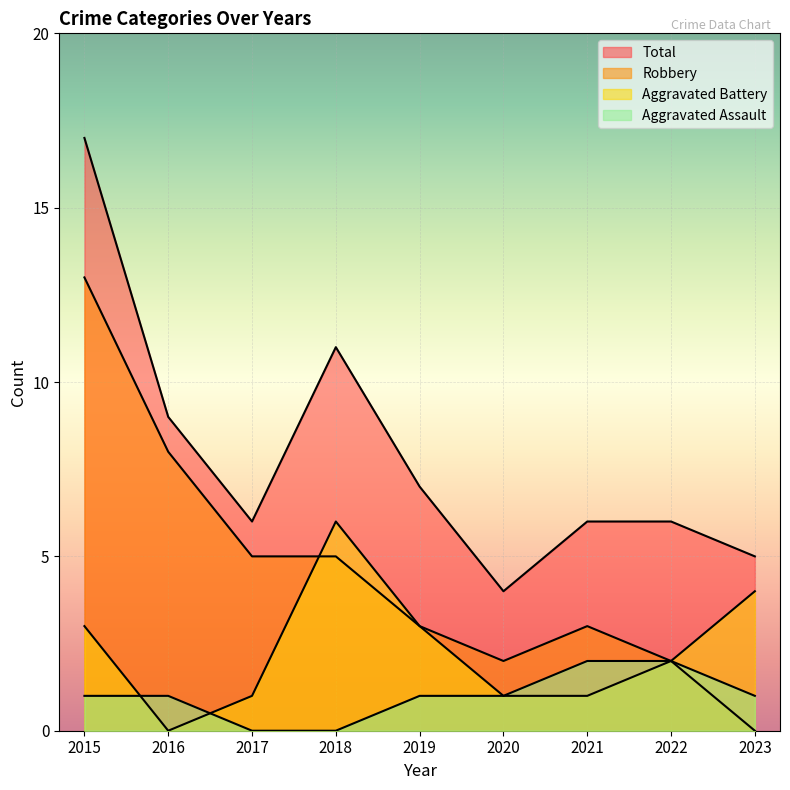

Reading right to left, transcribe all the data shown in this chart.

Aggravated Assault: 1	2	2	1	1	0	0	1	1
Aggravated Battery: 4	2	1	1	3	6	1	0	3
Robbery: 0	2	3	2	3	5	5	8	13
Total: 5	6	6	4	7	11	6	9	17